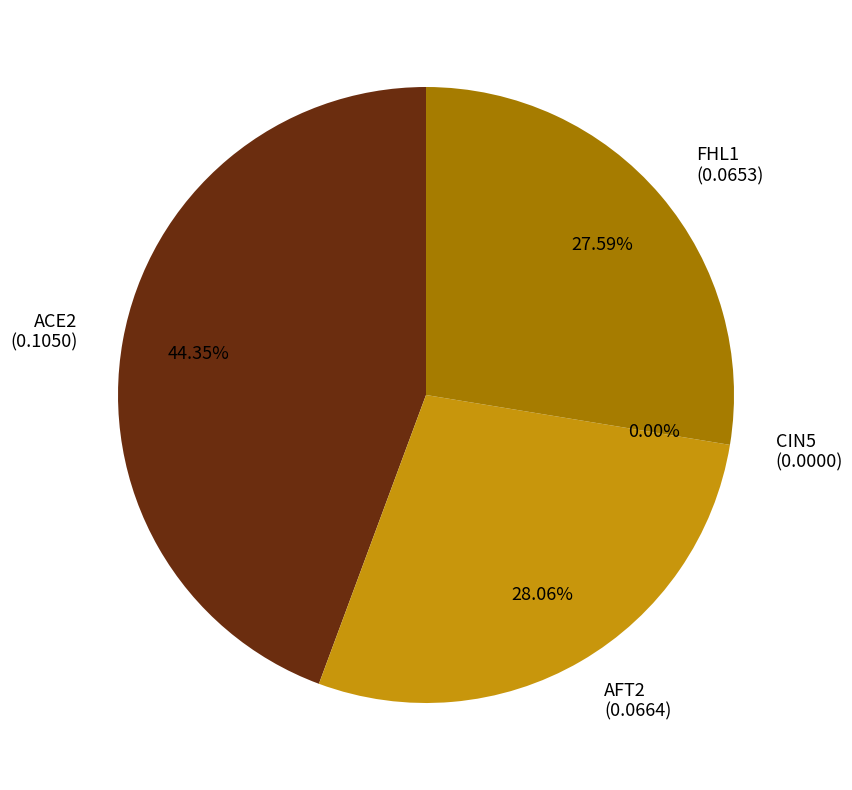

How many segments does this pie chart have?

4